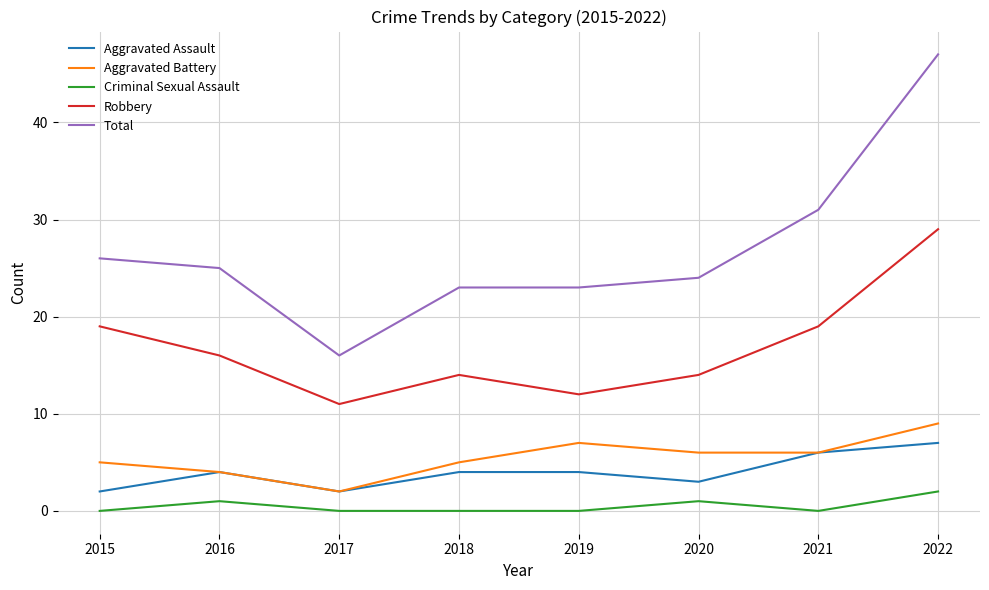

Does the chart display data point markers on the line(s)?

No